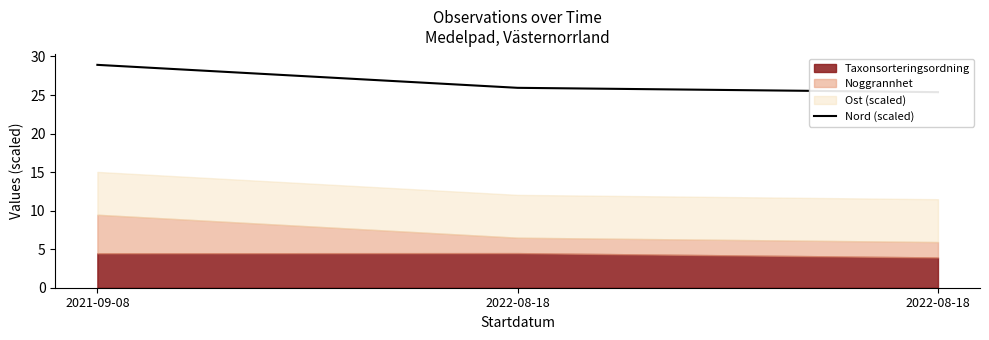

Reading right to left, extract all data points from this chart.

25.4	25.9	28.9